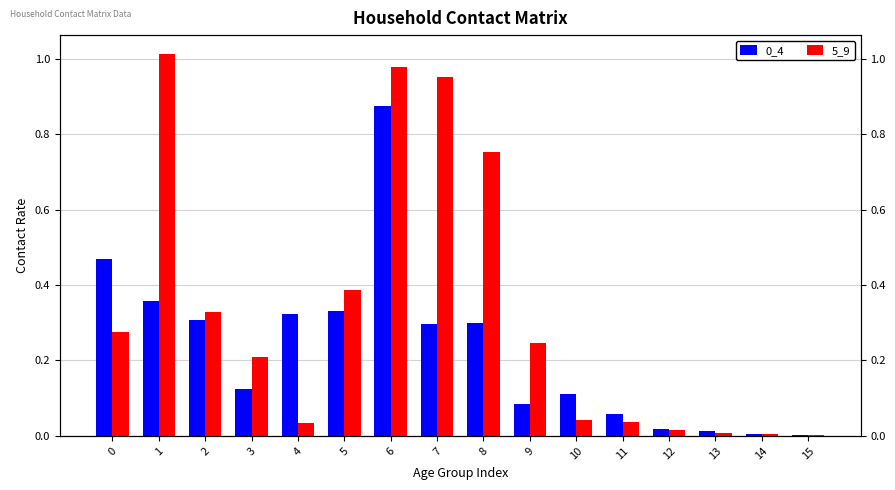

What is the difference between the 0_4 values at 3 and 8?

0.2